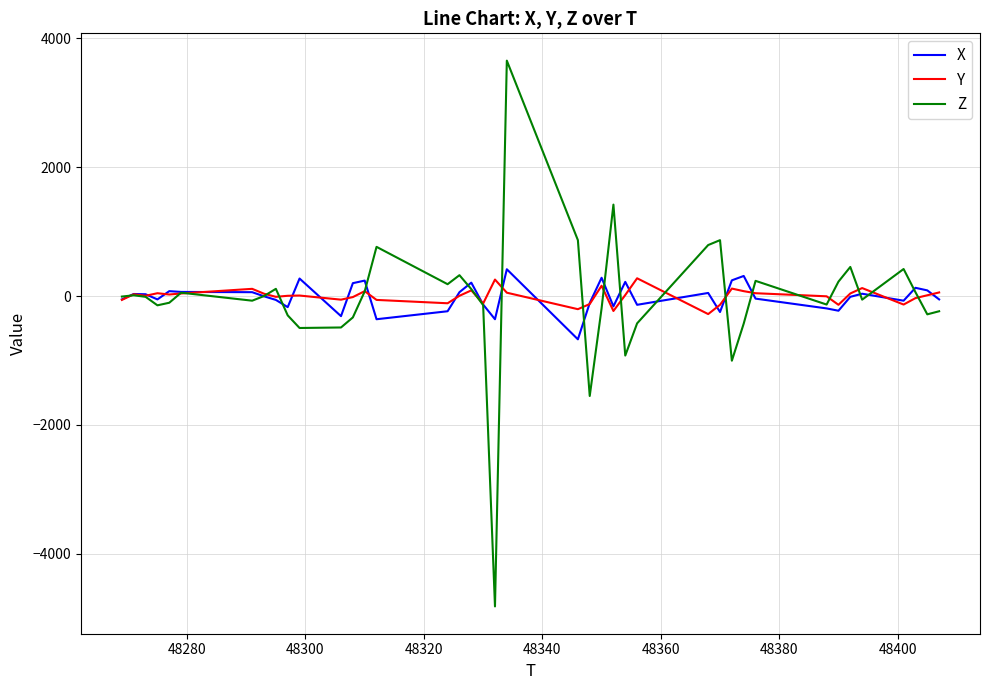

Which series has the widest spread of values?

Z